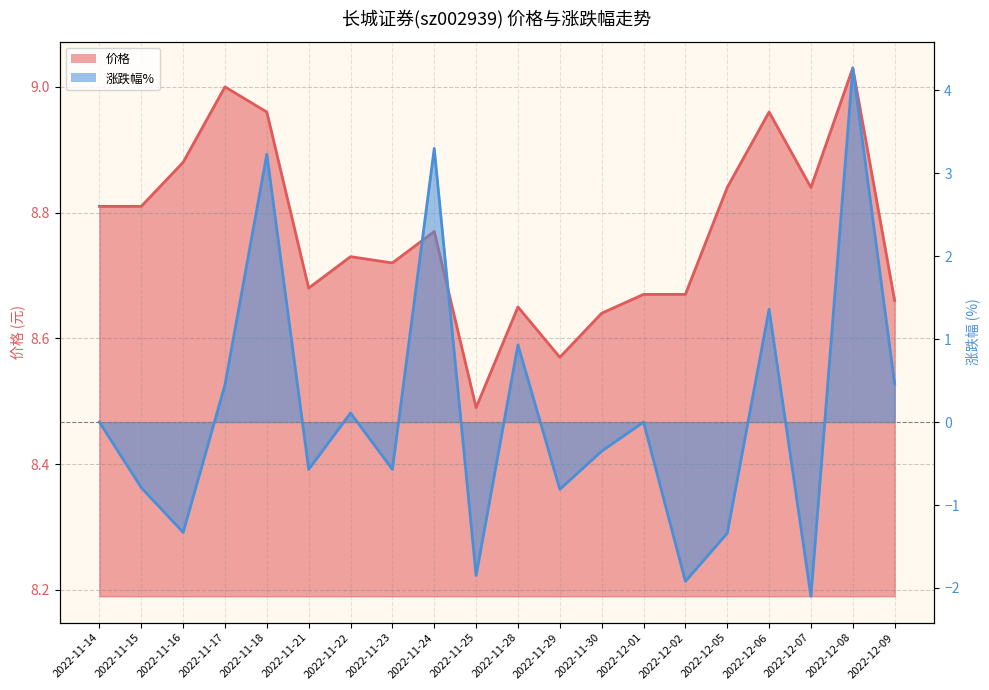

In 价格, how many points are higher than both neighbors (excluding endpoints)?

6